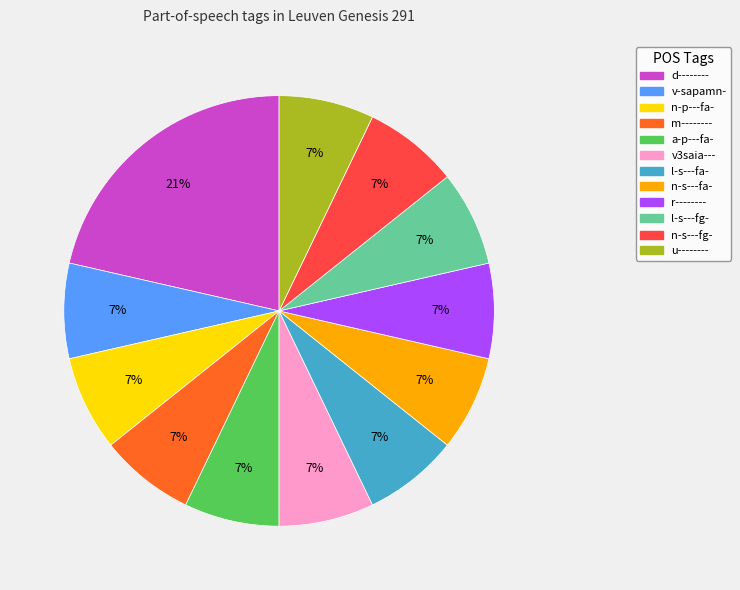

Is it true that r-------- is 1% of the pie?

False